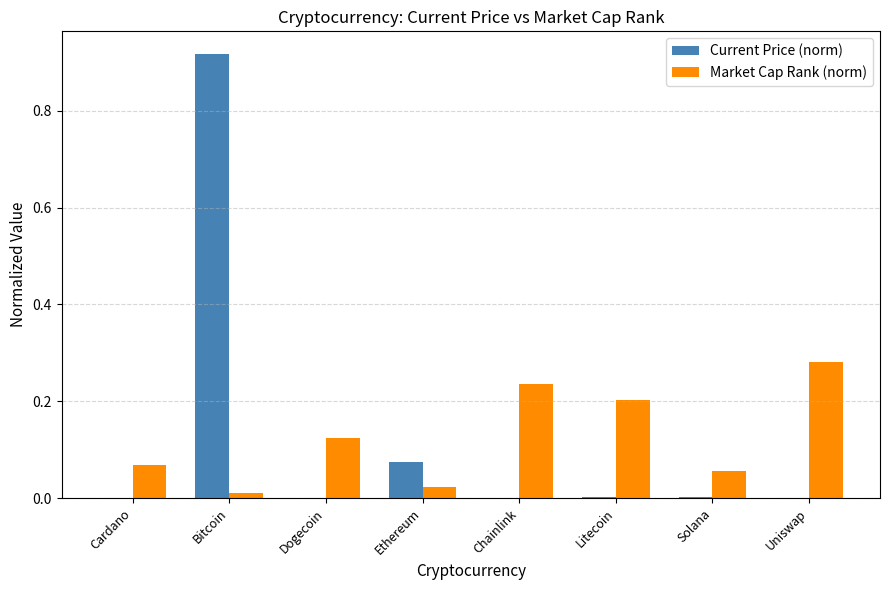

True or false: Market Cap Rank (norm) has a value of 0.0 at Bitcoin.

True